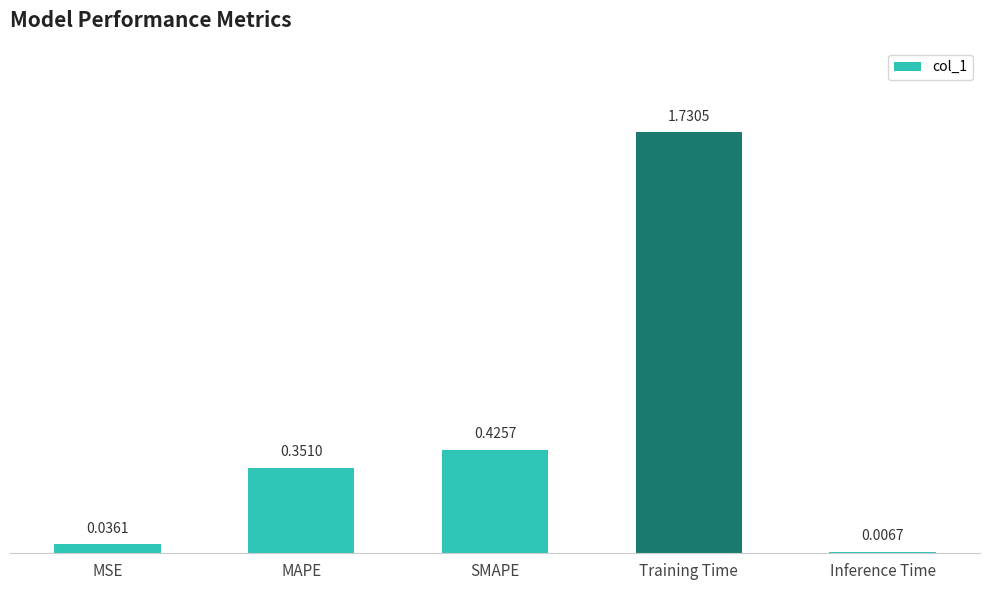

At which label is the value closest to 0?

Inference Time